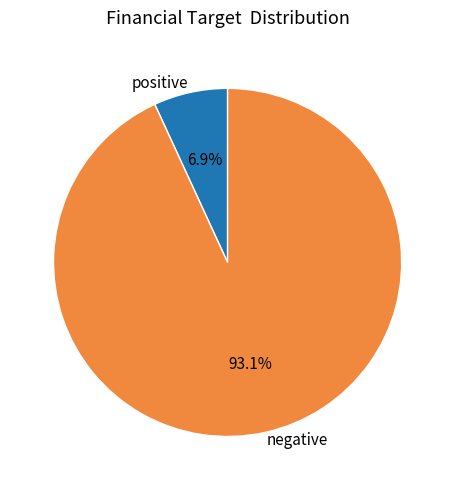

Between positive and negative, which is larger?

negative